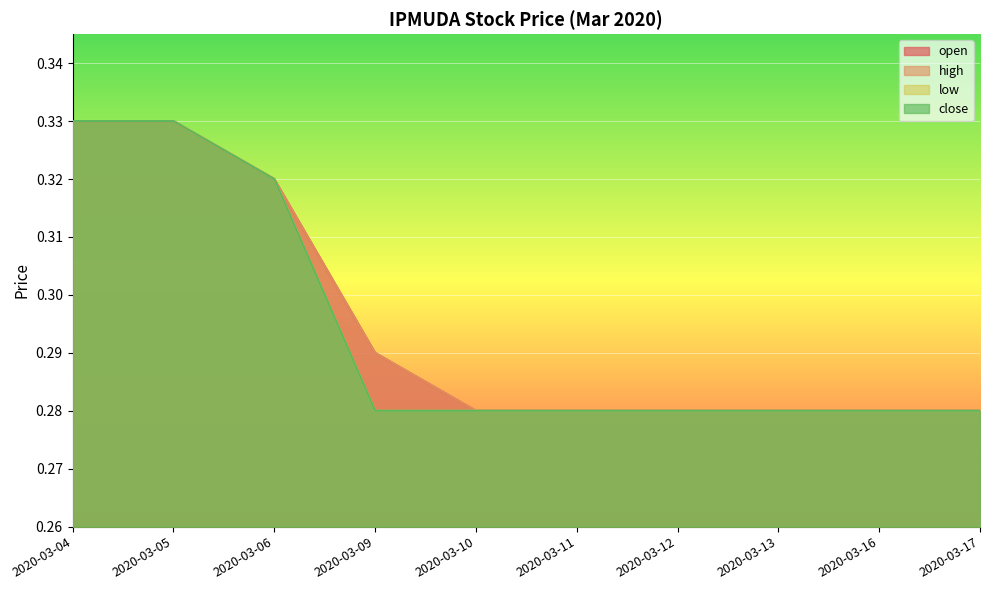

Between 2020-03-17 and 2020-03-11, which is larger?

2020-03-17